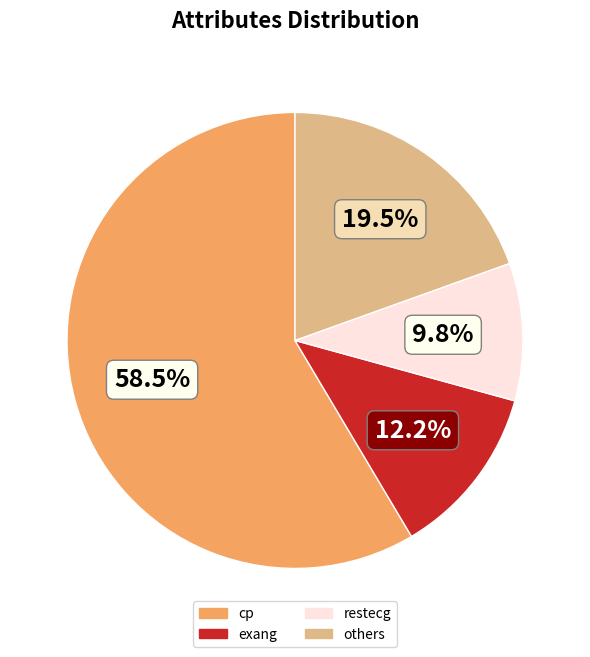

Does any single category account for the majority?

Yes